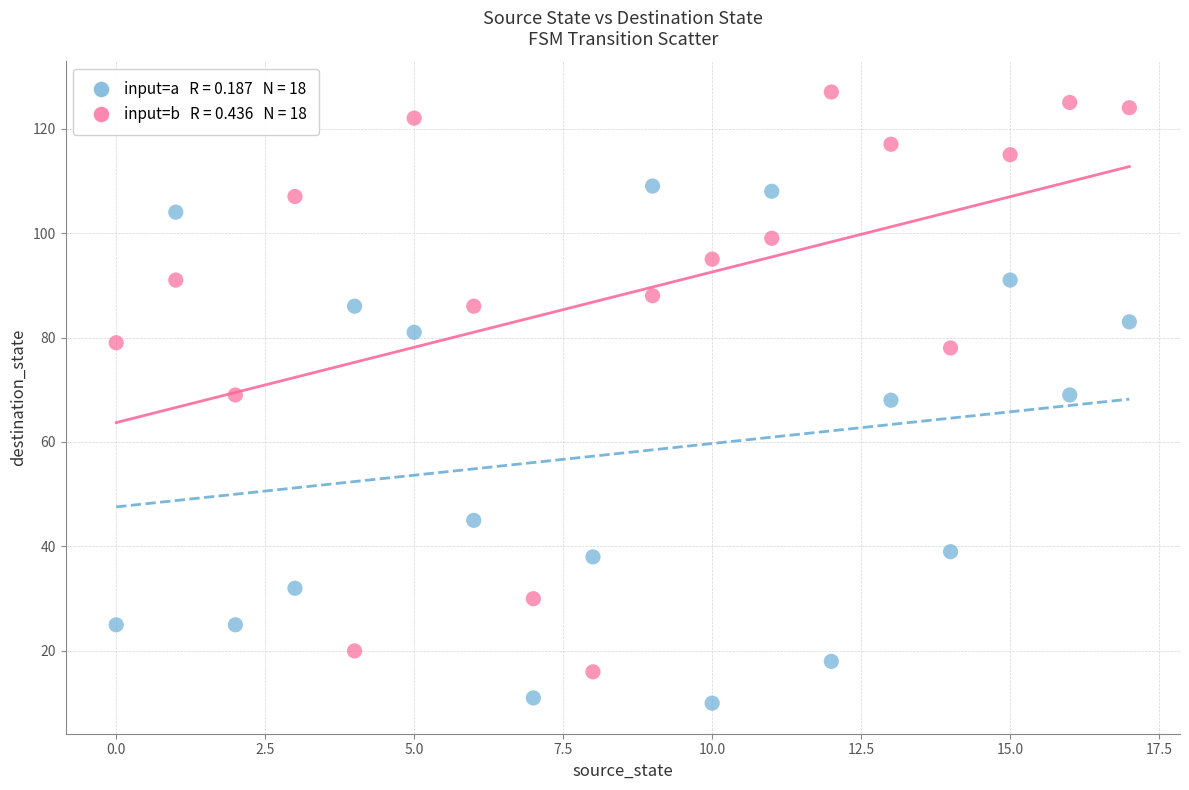

Across all data points, what is the range of Y values (max minus min)?

117